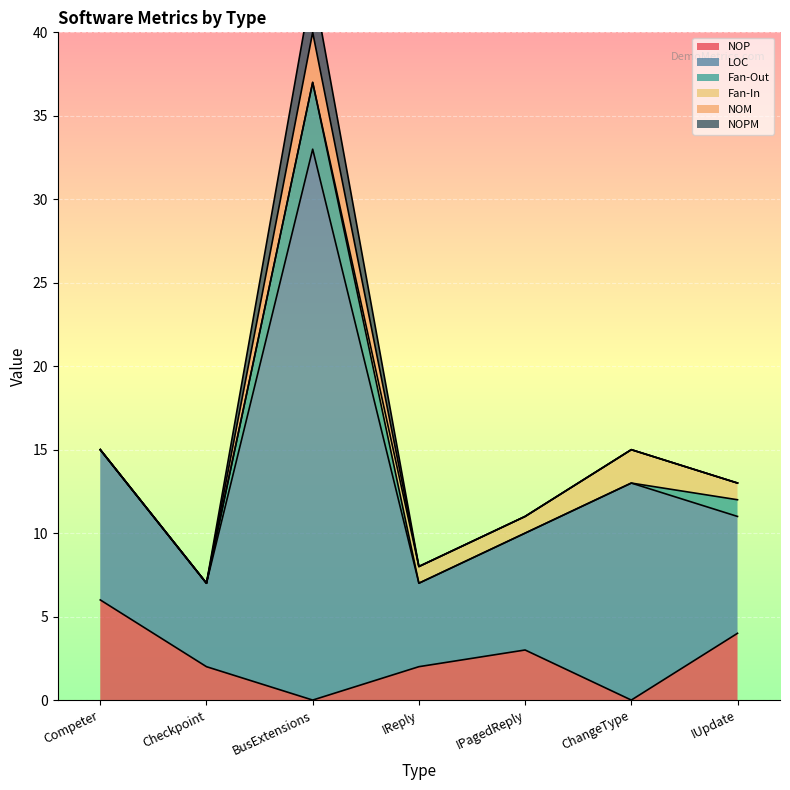

How many lines are shown in the chart?

6